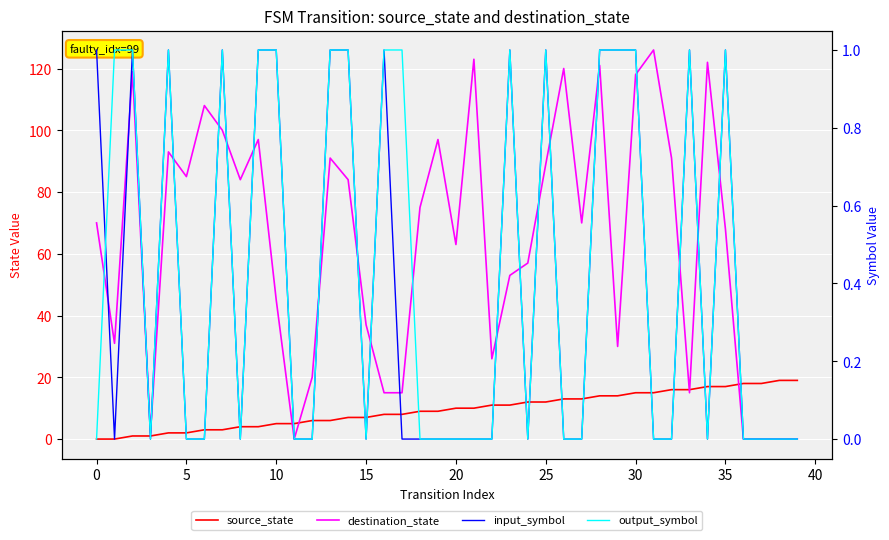

True or false: source_state has a value of 29 at 36.

False